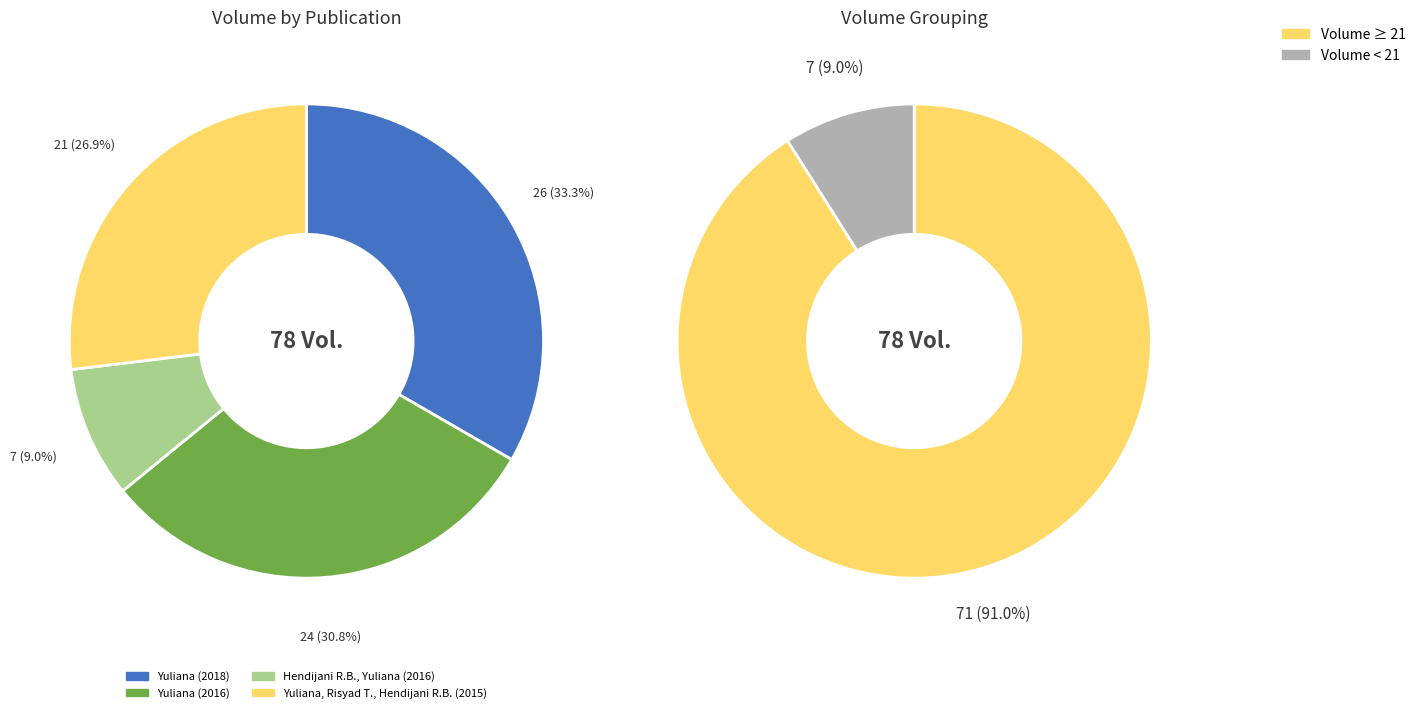

True or false: Yuliana, Risyad T., Hendijani R.B. (2015) accounts for 27% of the total.

True